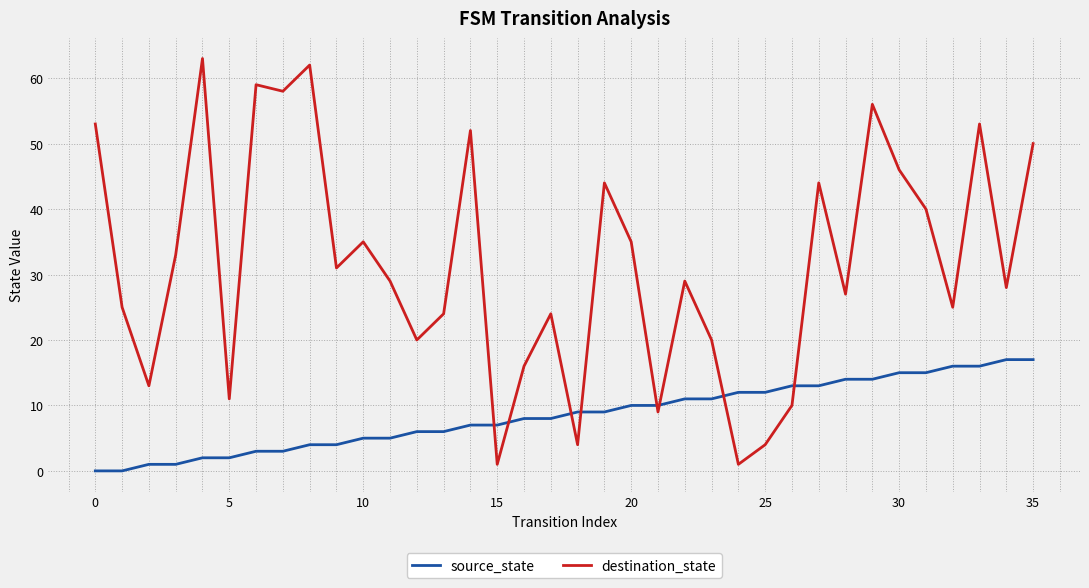

Reading left to right, transcribe all the data shown in this chart.

source_state: 0	0	1	1	2	2	3	3	4	4	5	5	6	6	7	7	8	8	9	9	10	10	11	11	12	12	13	13	14	14	15	15	16	16	17	17
destination_state: 53	25	13	33	63	11	59	58	62	31	35	29	20	24	52	1	16	24	4	44	35	9	29	20	1	4	10	44	27	56	46	40	25	53	28	50